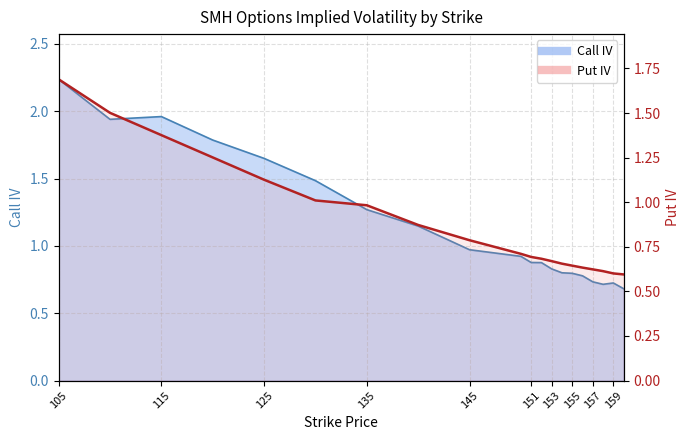

What is the spread (max minus min) of values at 105?

0.5